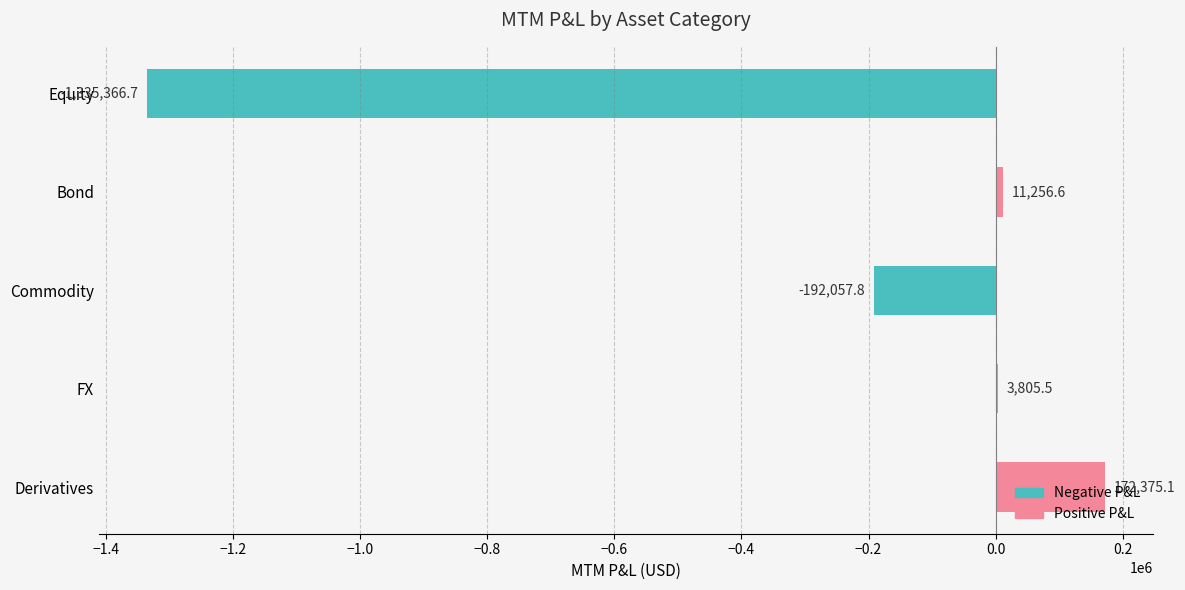

At which label is the value closest to -581495?

Commodity